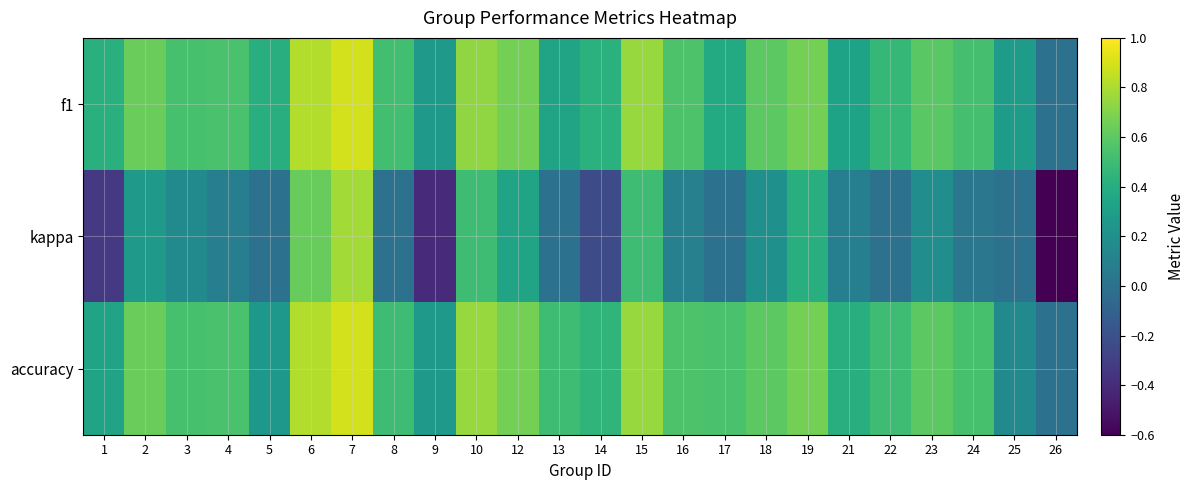

Reading right to left, list all the values displayed in this chart.

f1: 26=0.0	25=0.3	24=0.5	23=0.6	22=0.5	21=0.3	19=0.7	18=0.6	17=0.4	16=0.6	15=0.8	14=0.4	13=0.3	12=0.7	10=0.7	9=0.3	8=0.5	7=0.9	6=0.8	5=0.4	4=0.5	3=0.5	2=0.6	1=0.4
kappa: 26=-0.6	25=0.0	24=0.0	23=0.2	22=0.0	21=0.1	19=0.4	18=0.2	17=0.0	16=0.1	15=0.5	14=-0.2	13=0.0	12=0.3	10=0.5	9=-0.4	8=0.0	7=0.8	6=0.6	5=0.0	4=0.1	3=0.2	2=0.3	1=-0.3
accuracy: 26=0.0	25=0.2	24=0.5	23=0.6	22=0.5	21=0.4	19=0.7	18=0.6	17=0.5	16=0.6	15=0.8	14=0.4	13=0.5	12=0.7	10=0.8	9=0.3	8=0.5	7=0.9	6=0.8	5=0.2	4=0.5	3=0.5	2=0.6	1=0.3